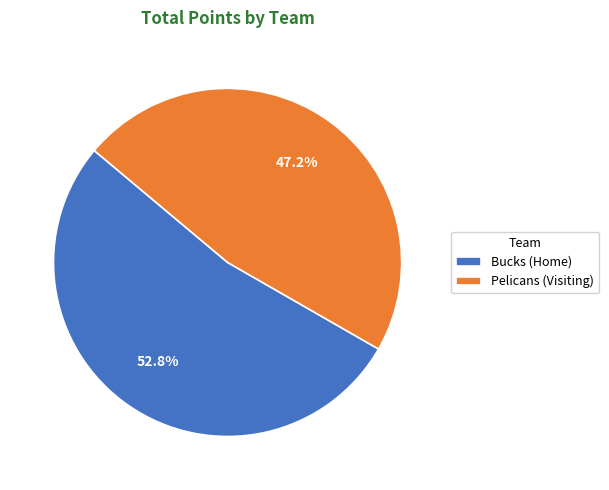

True or false: Pelicans (Visiting) accounts for 47% of the total.

True